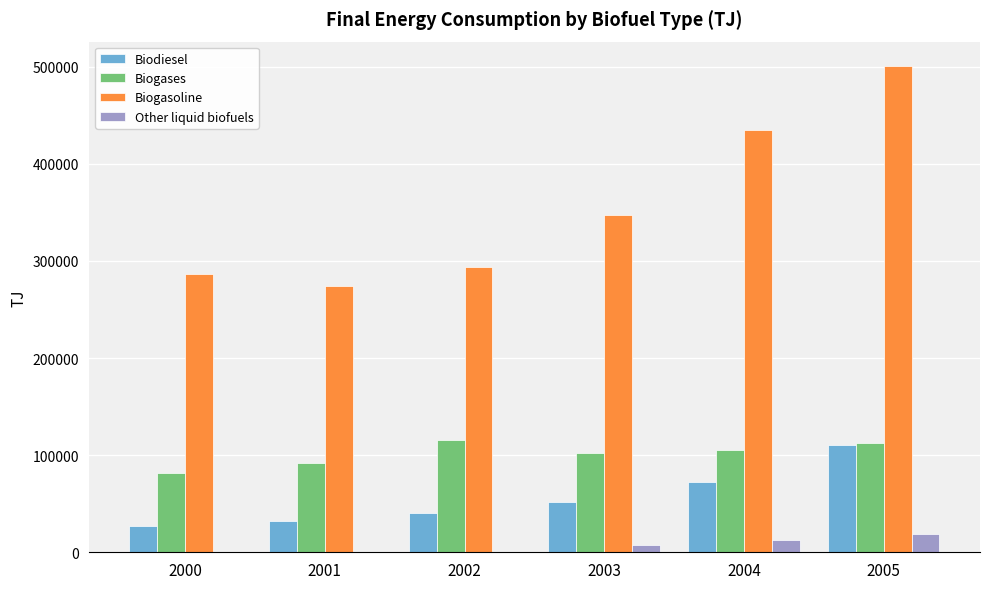

What is the difference between the Biodiesel values at 2002 and 2000?

13284.8